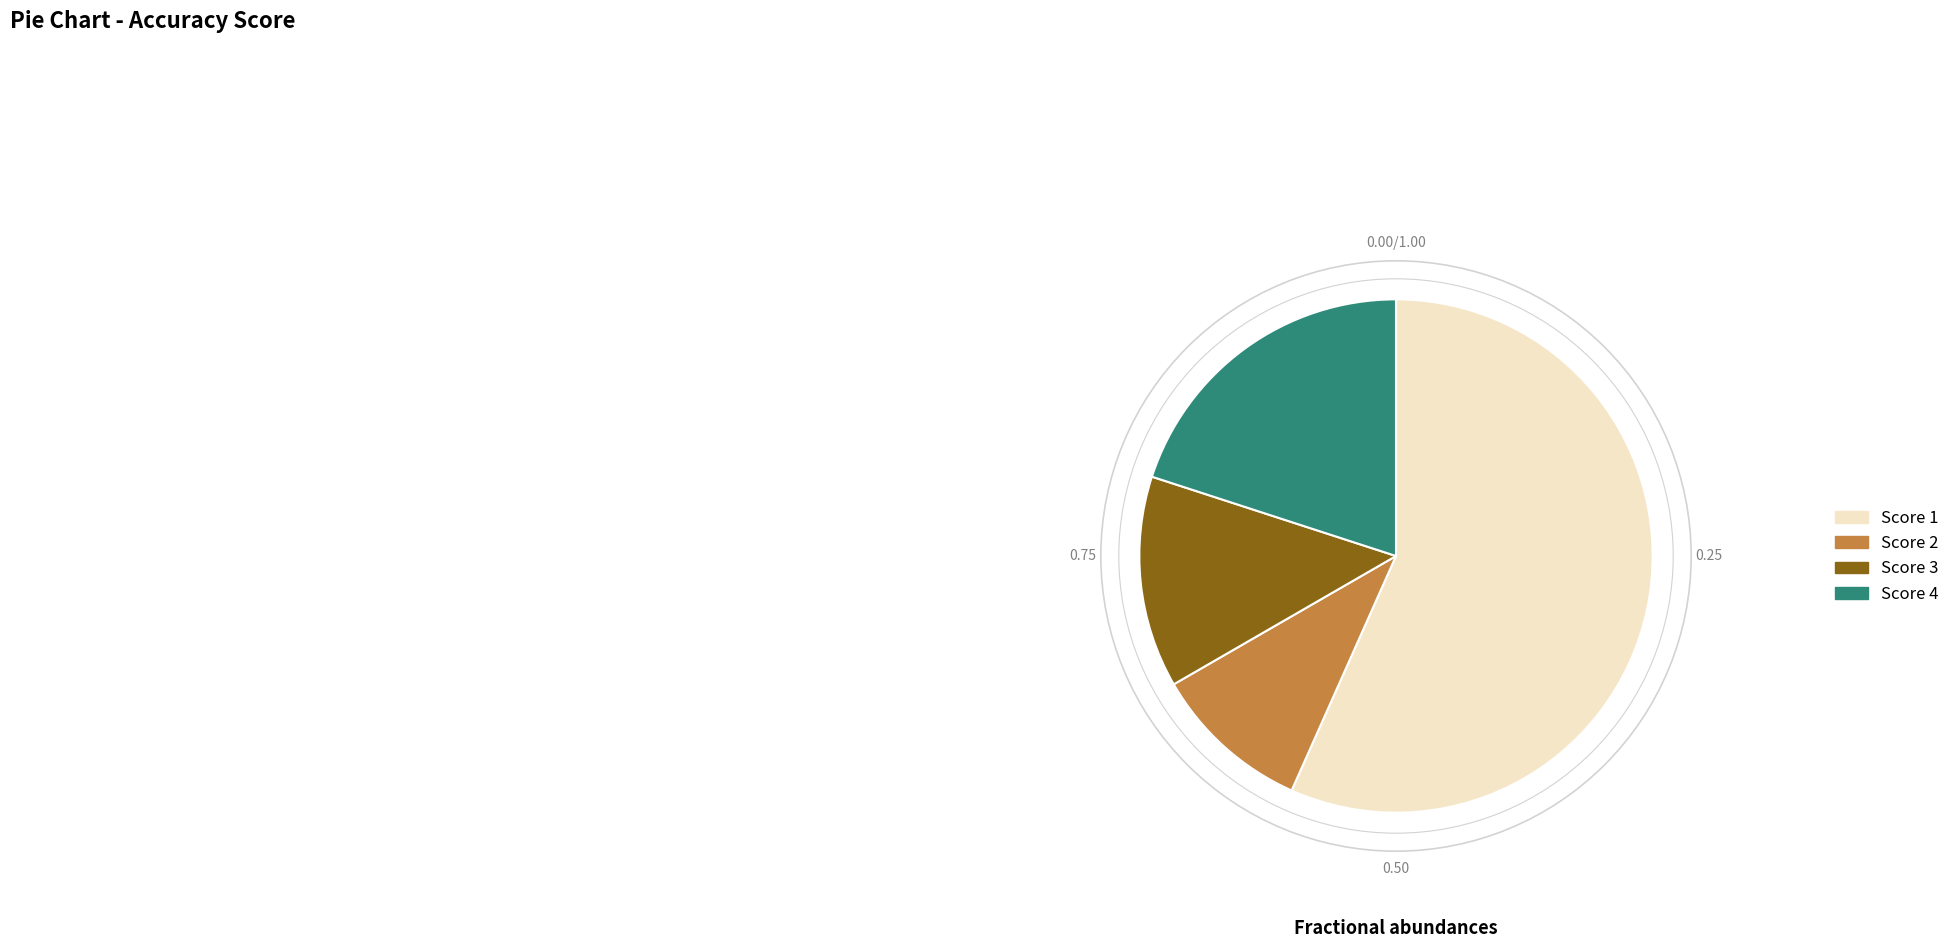

Does any single category account for the majority?

Yes